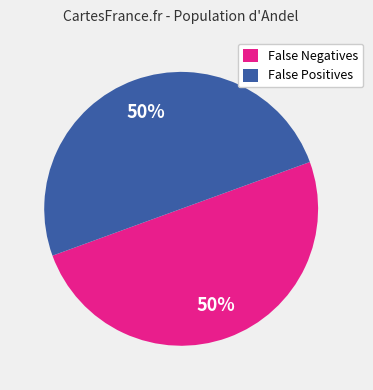

True or false: False Negatives accounts for 59% of the total.

False